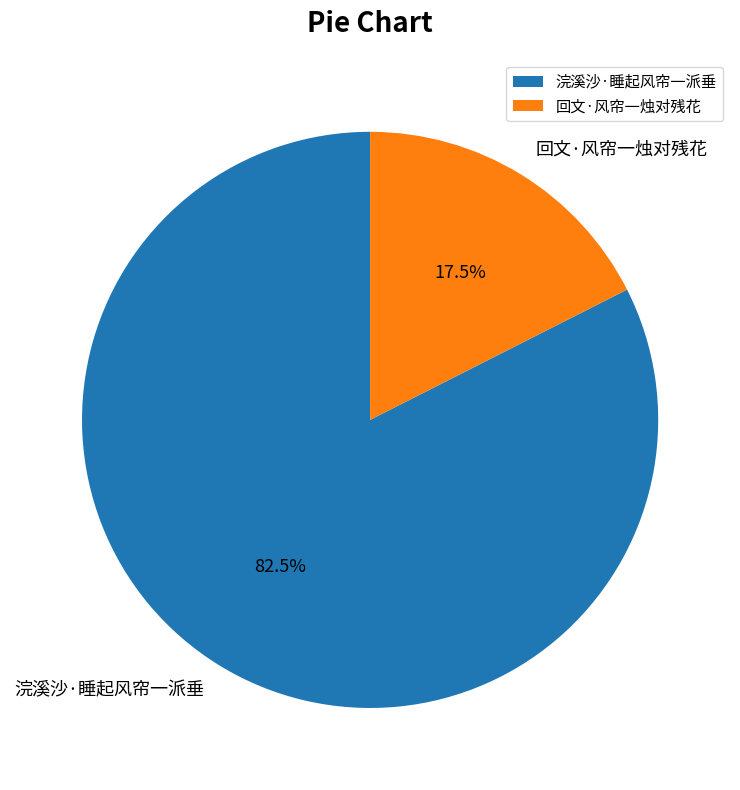

Is it true that 回文·风帘一烛对残花 is 26% of the pie?

False